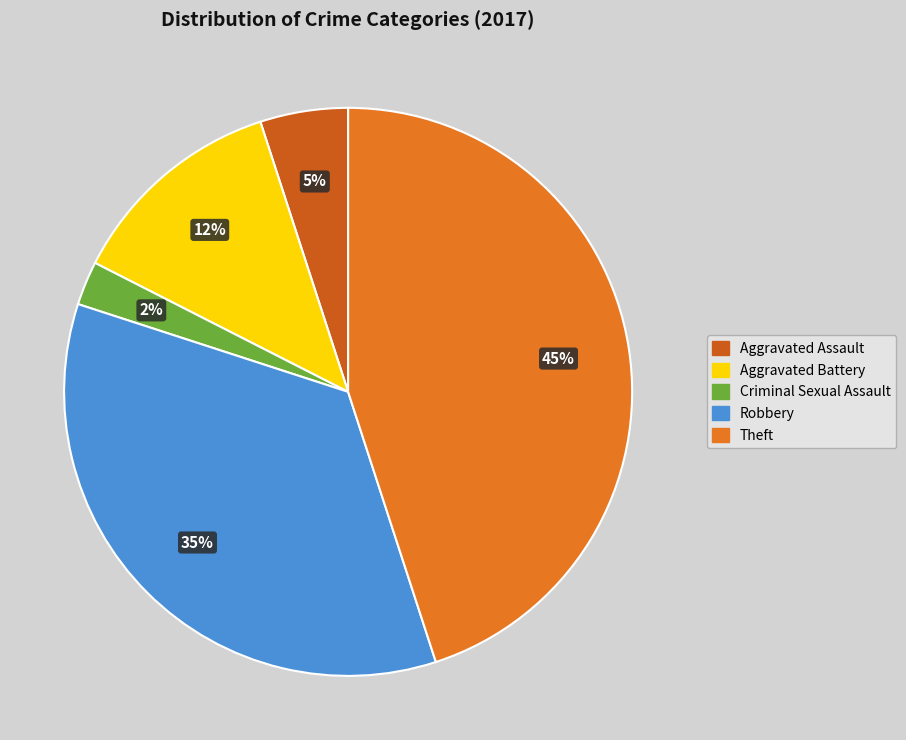

To the nearest percent, what is the average slice percentage?

20%